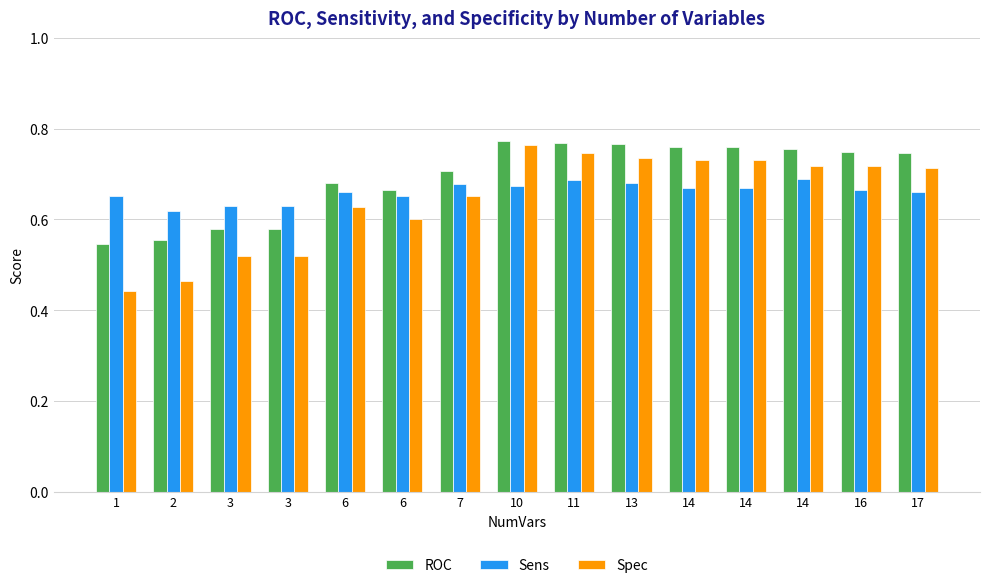

Is it true that Spec equals 0.4 at 3?

False